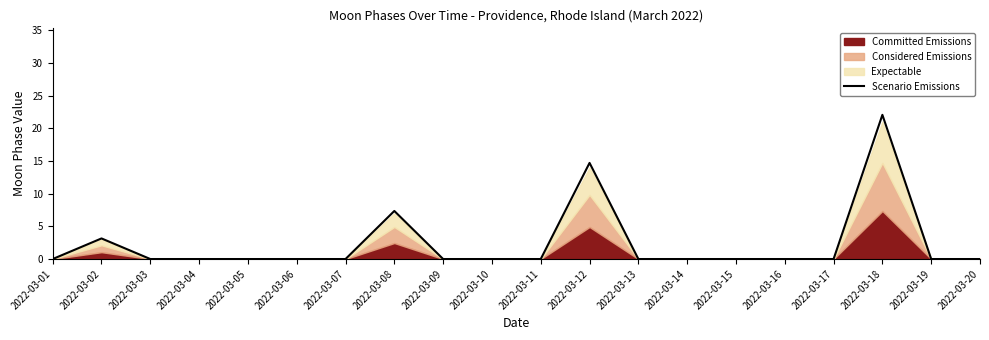

Reading left to right, extract all data points from this chart.

2022-03-01=0.0	2022-03-02=3.2	2022-03-03=0.0	2022-03-04=0.0	2022-03-05=0.0	2022-03-06=0.0	2022-03-07=0.0	2022-03-08=7.4	2022-03-09=0.0	2022-03-10=0.0	2022-03-11=0.0	2022-03-12=14.7	2022-03-13=0.0	2022-03-14=0.0	2022-03-15=0.0	2022-03-16=0.0	2022-03-17=0.0	2022-03-18=22.1	2022-03-19=0.0	2022-03-20=0.0